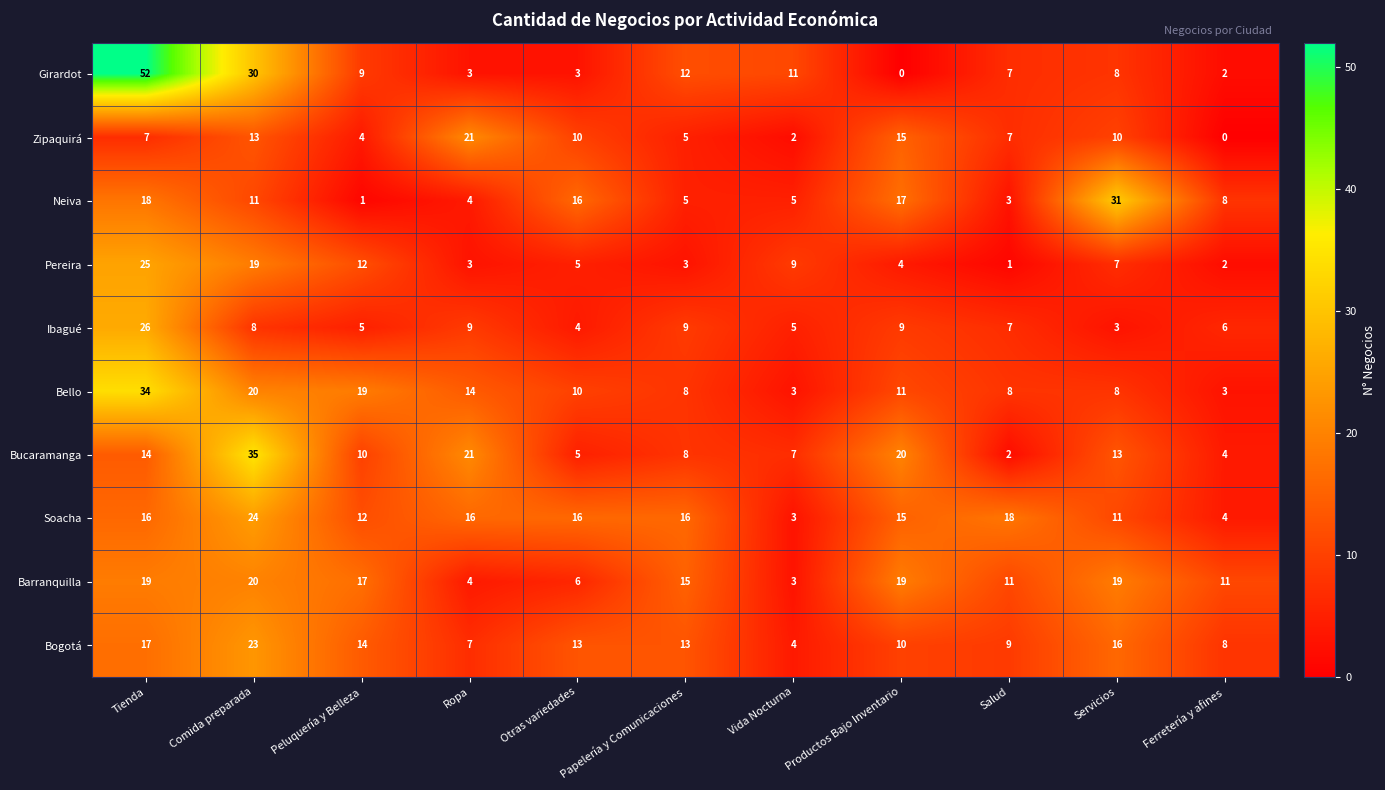

The Neiva series shows 3 at Salud. True or false?

True